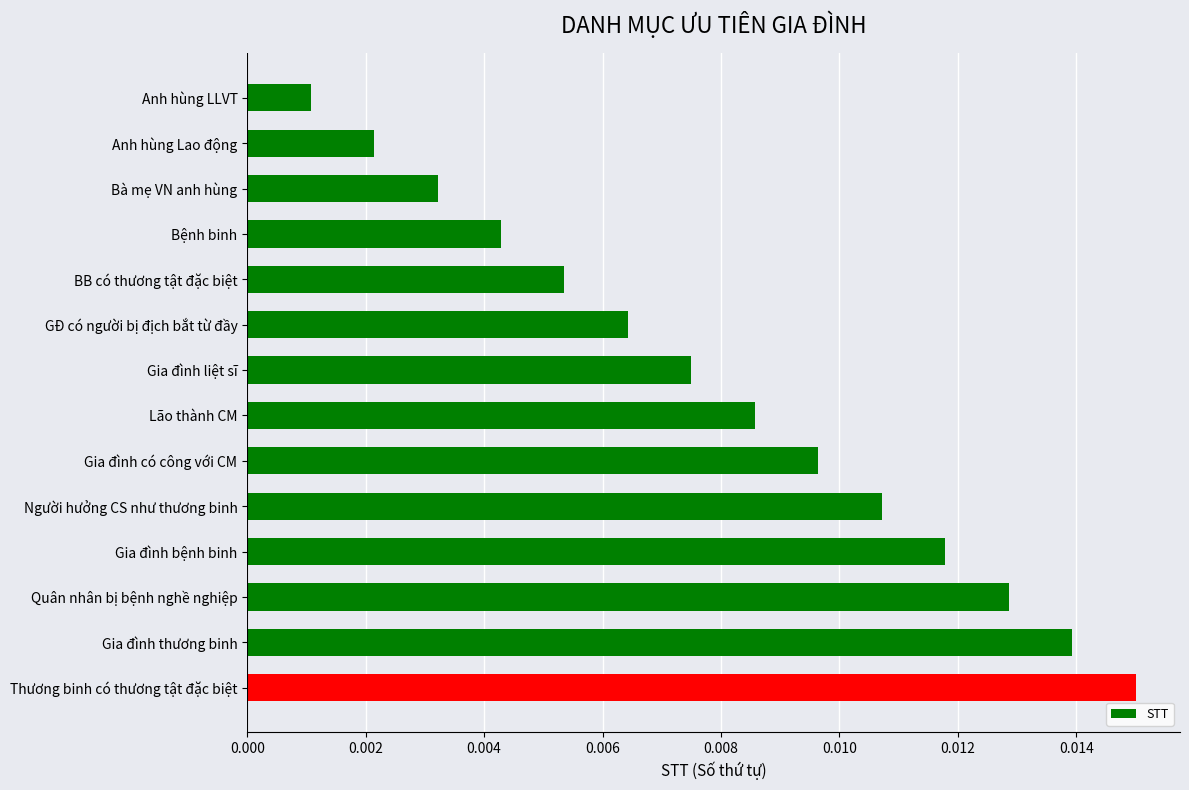

Between Lão thành CM and Anh hùng LLVT, which is larger?

Lão thành CM